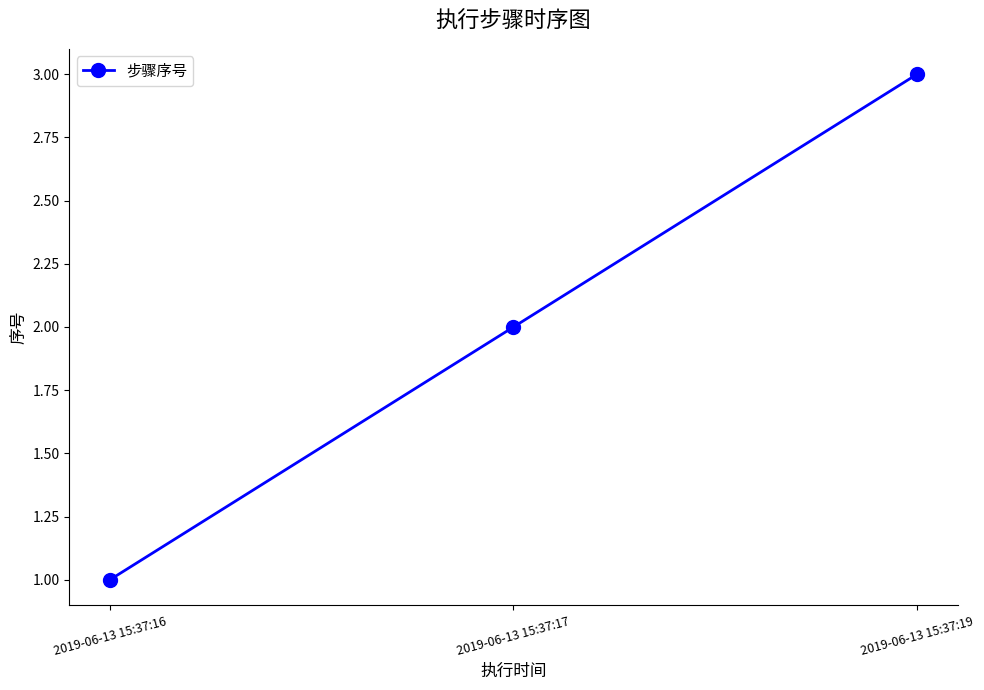

What is the ratio of the value at 2019-06-13 15:37:19 to the value at 2019-06-13 15:37:16?

3.0